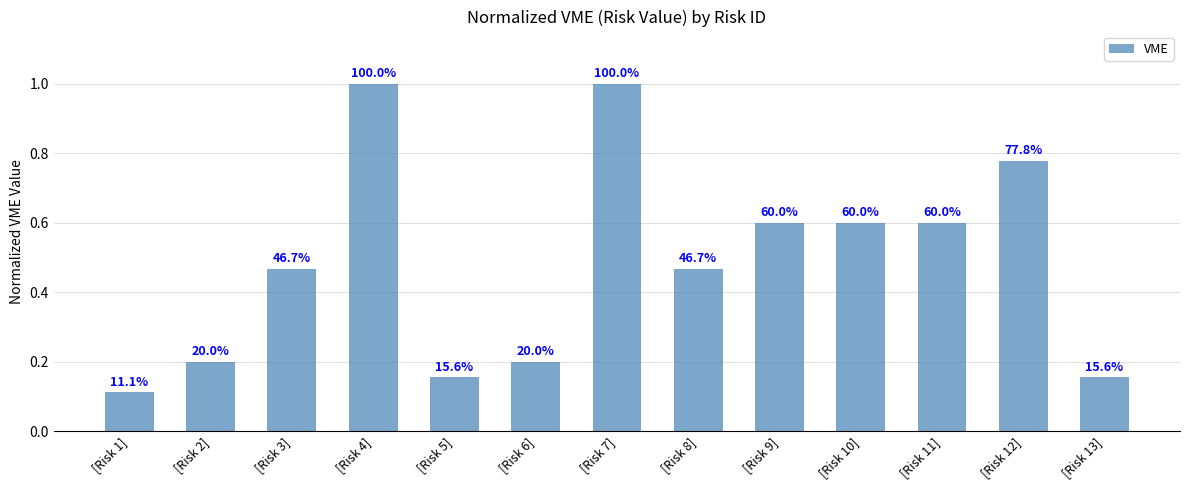

List the labels in order of value, largest first.

[Risk 4], [Risk 7], [Risk 12], [Risk 9], [Risk 10], [Risk 11], [Risk 3], [Risk 8], [Risk 2], [Risk 6], [Risk 5], [Risk 13], [Risk 1]